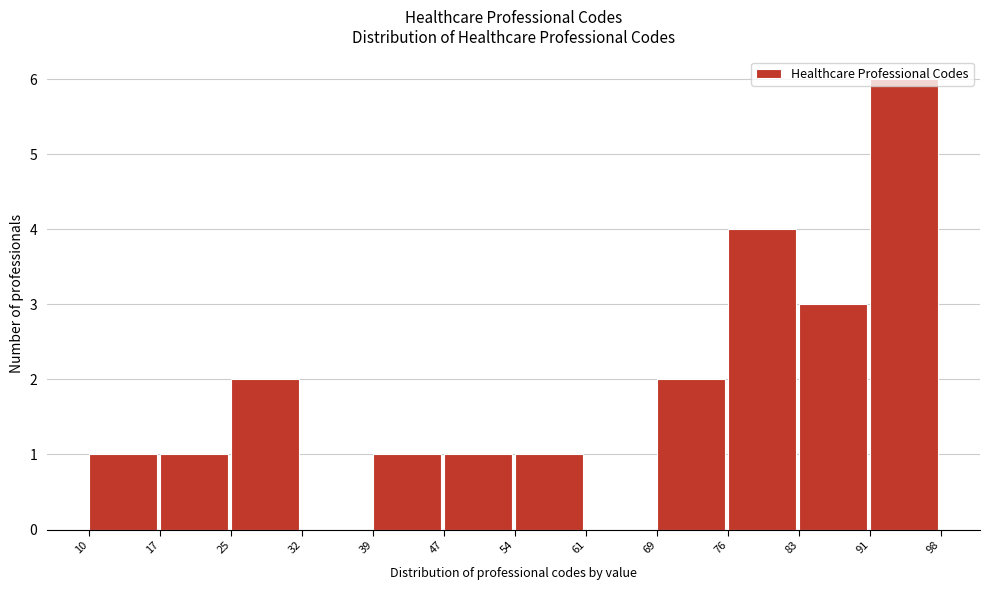

How tall is the bar that spans 47 to 54 on the x-axis? The values are not printed on the chart, so give them approximately, as read against the axis.

1